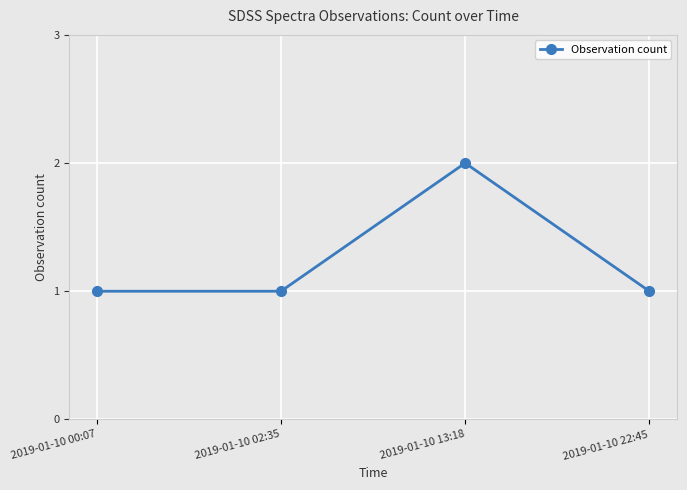

What position from the left is 2019-01-10 00:07?

1